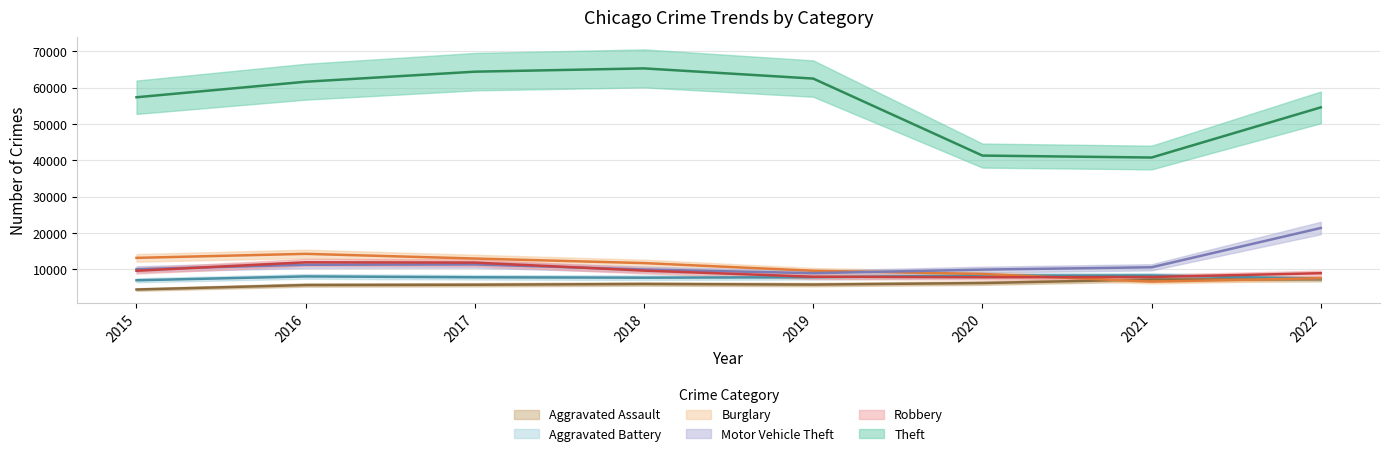

The Robbery series shows 16986 at 2018. True or false?

False